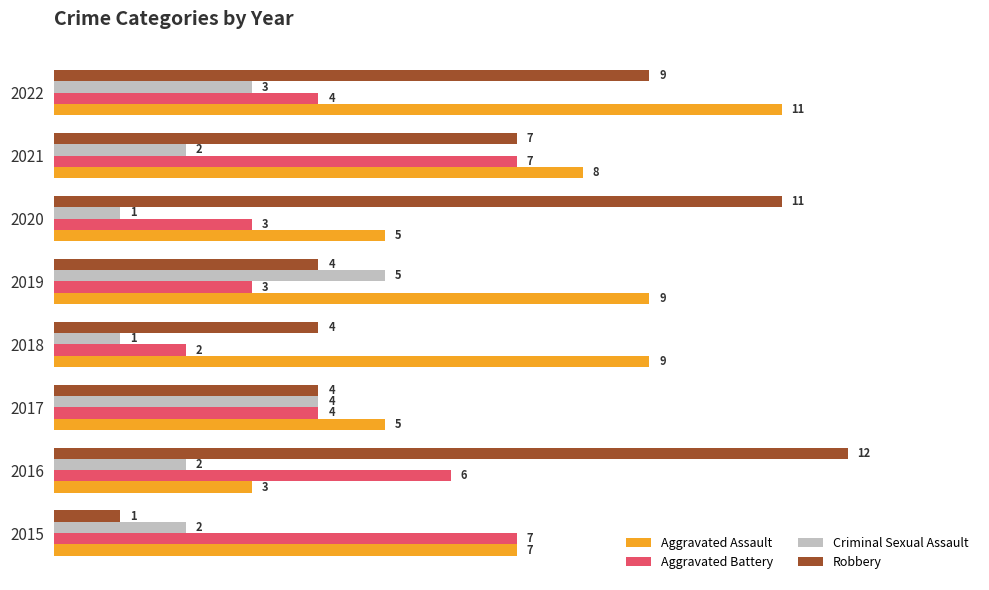

What is the difference between the maximum and minimum values in the Aggravated Battery series?

5